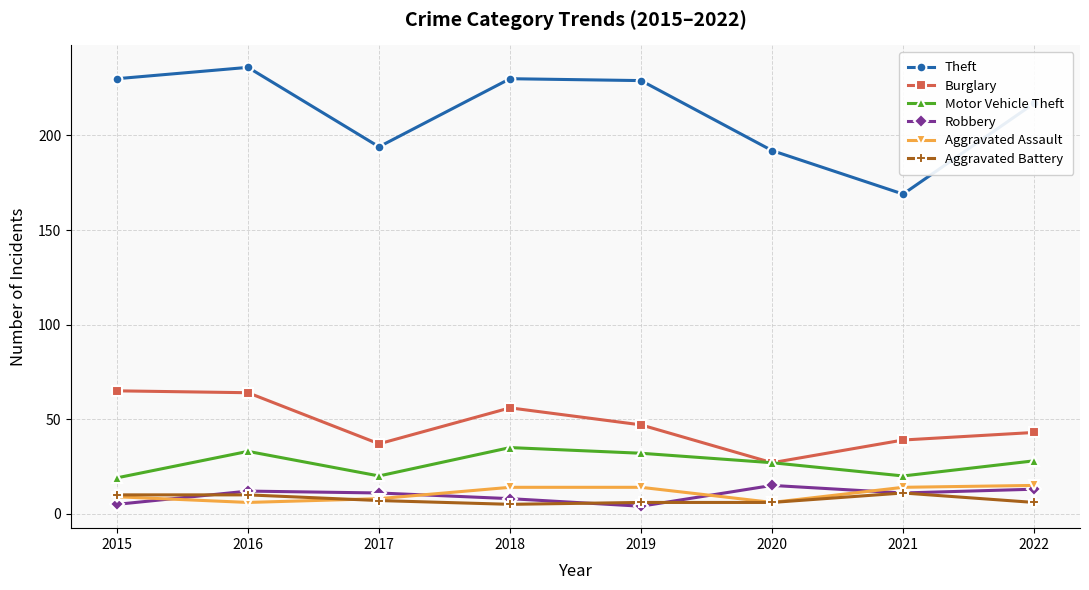

Is the value of Aggravated Battery at 2020 greater than the value of Motor Vehicle Theft at 2022?

No